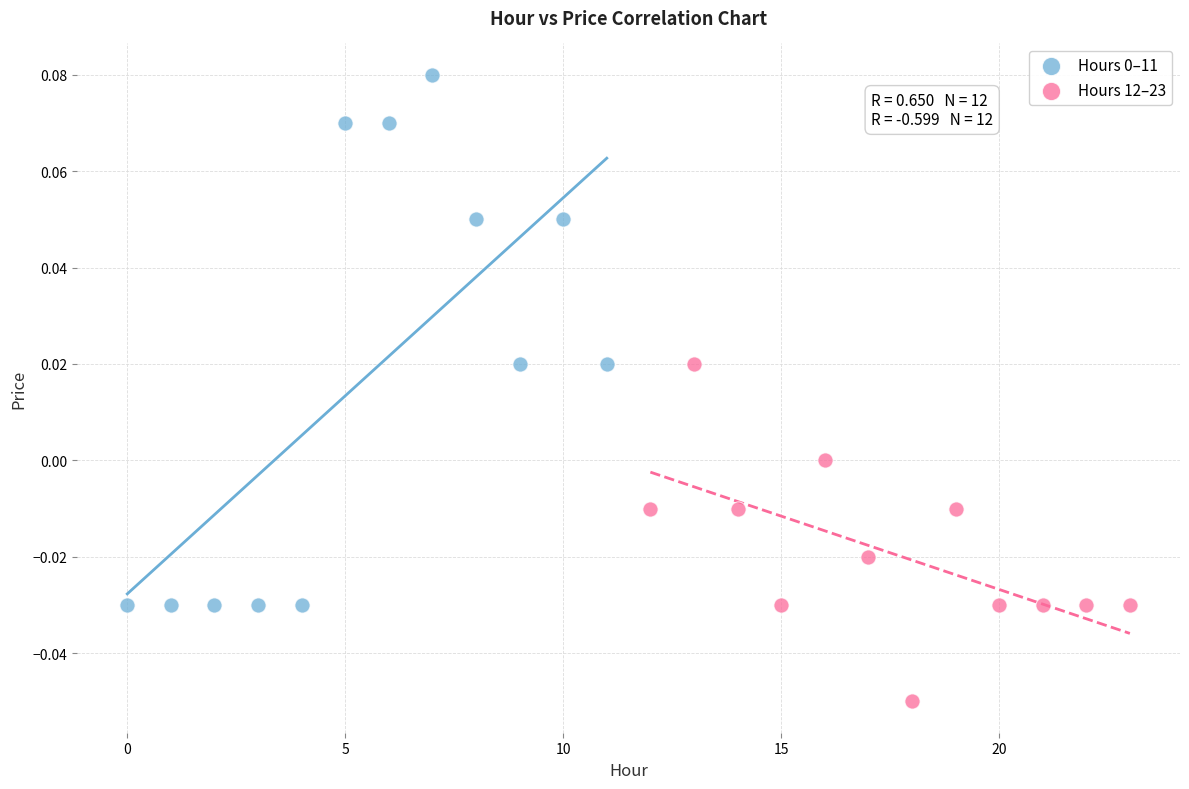

Which series reaches the minimum Y coordinate?

Hours 12–23